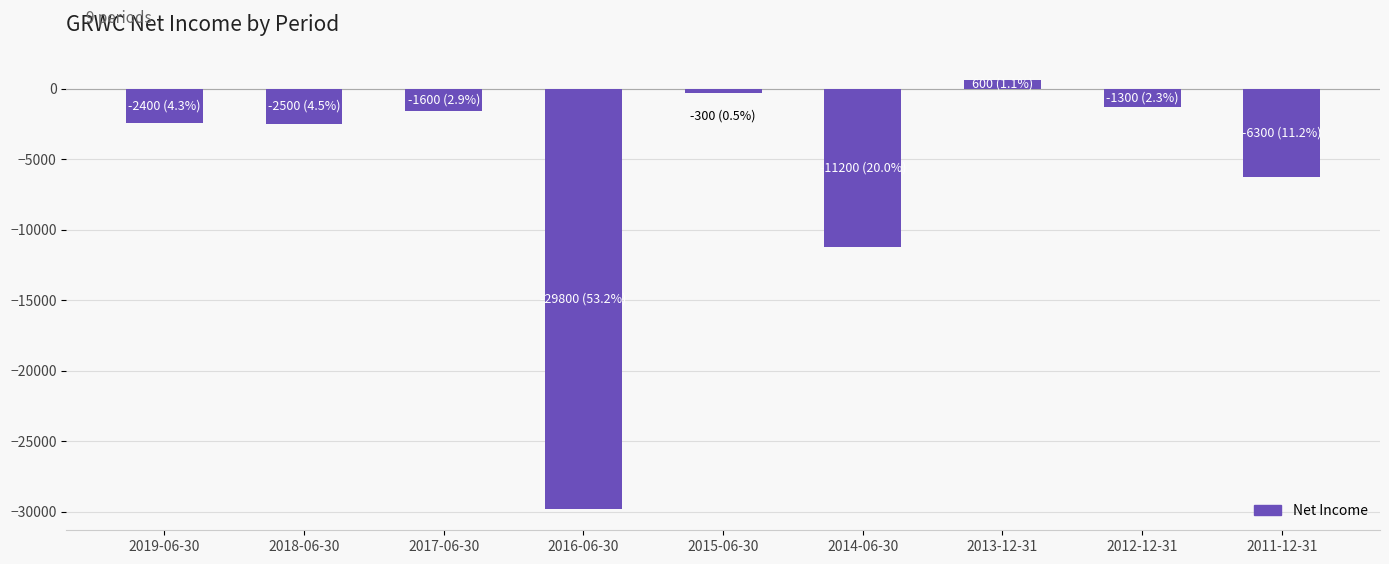

How many data points are less than -2400?

4